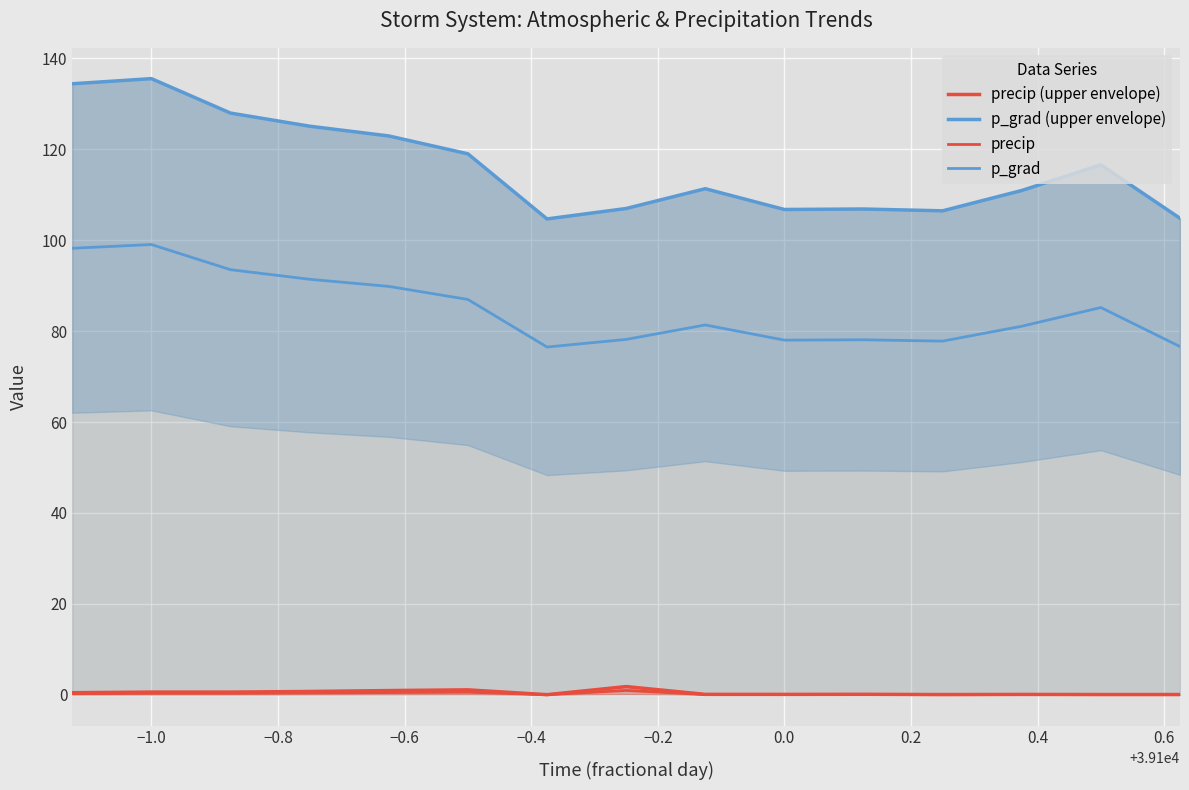

Reading left to right, extract all data points from this chart.

precip (upper envelope): 0.5	0.6	0.6	0.7	0.9	1.1	0.0	1.8	0.1	0.1	0.1	0.0	0.1	0.1	0.0
p_grad (upper envelope): 134.4	135.5	128.0	125.1	122.9	119.0	104.7	107.0	111.3	106.8	106.9	106.5	110.9	116.6	104.8
precip: 0.2	0.3	0.3	0.4	0.5	0.6	0.0	1.0	0.0	0.0	0.1	0.0	0.0	0.0	0.0
p_grad: 98.2	99.1	93.5	91.4	89.8	87.0	76.5	78.2	81.4	78.0	78.1	77.8	81.1	85.2	76.6